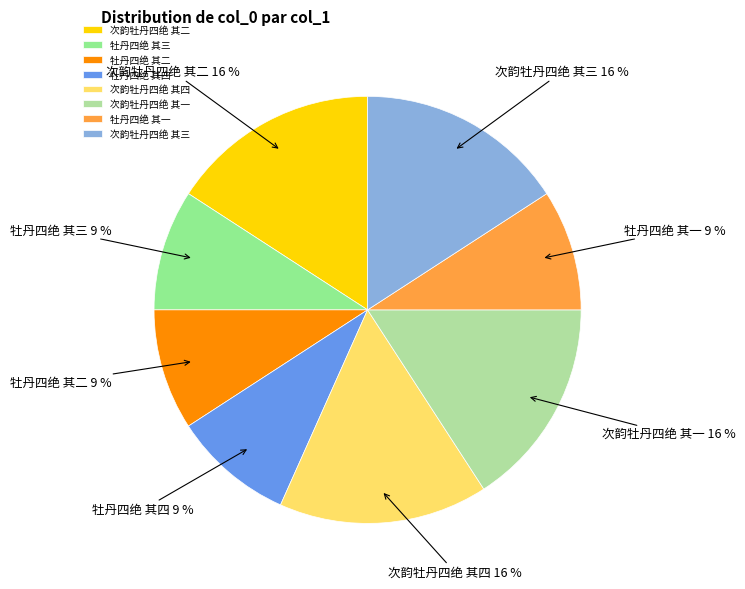

Which has a higher value, 次韵牡丹四绝 其三 or 牡丹四绝 其四?

次韵牡丹四绝 其三